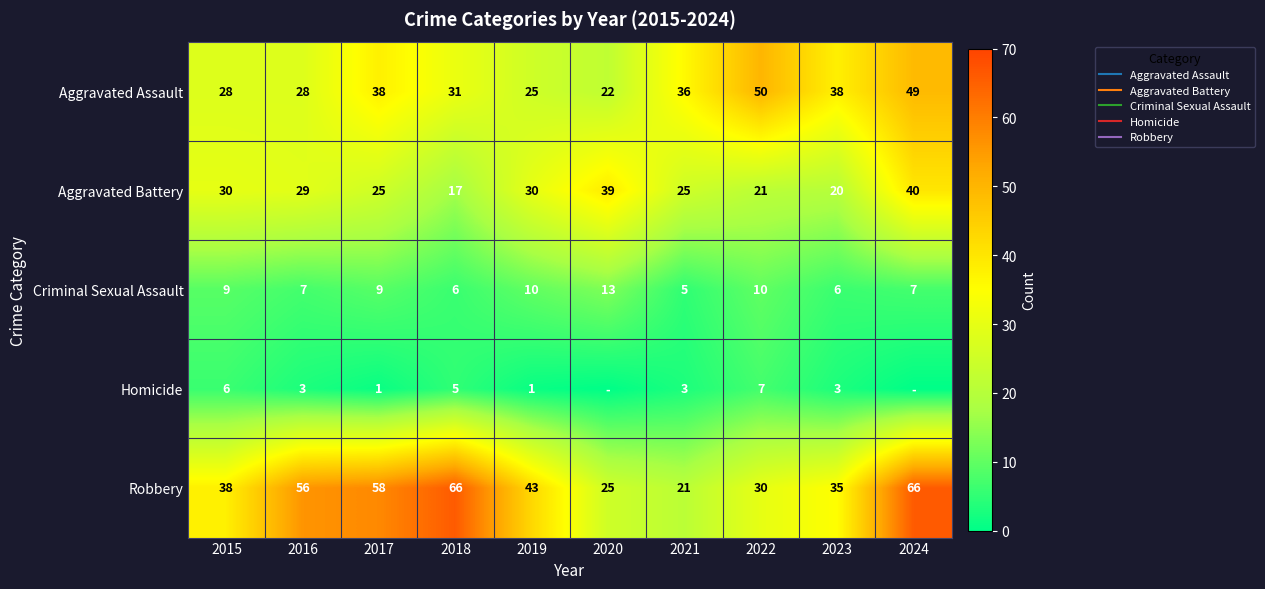

Is it true that Criminal Sexual Assault equals 8 at 2018?

False